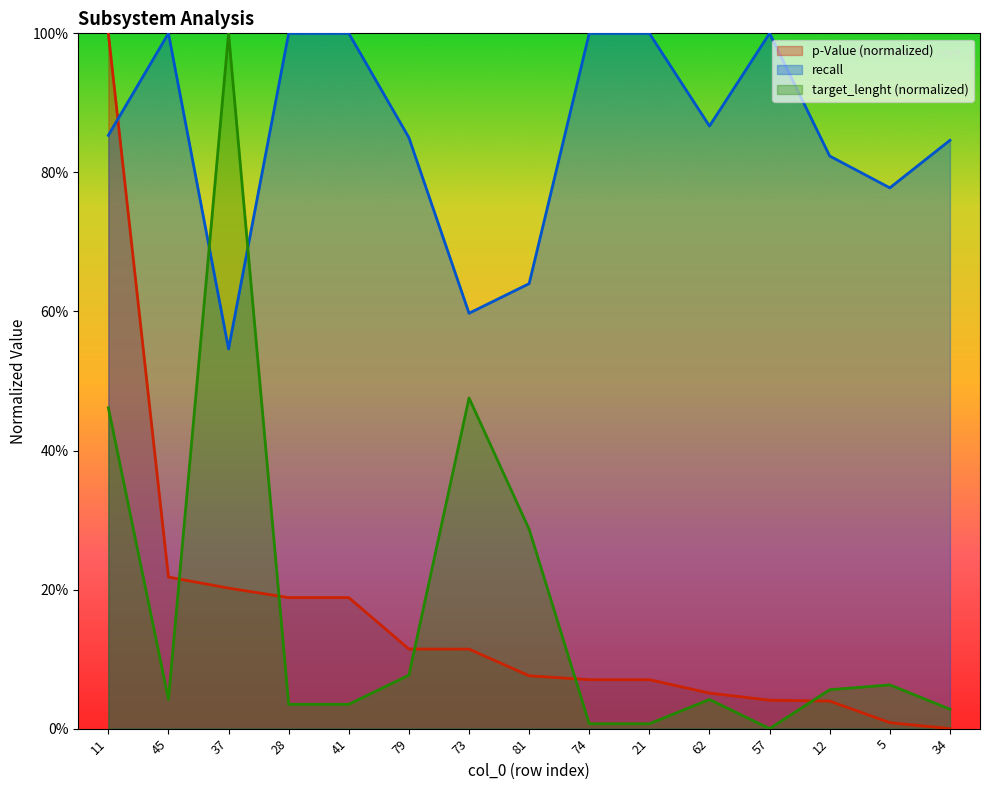

Does the chart display data point markers on the line(s)?

No